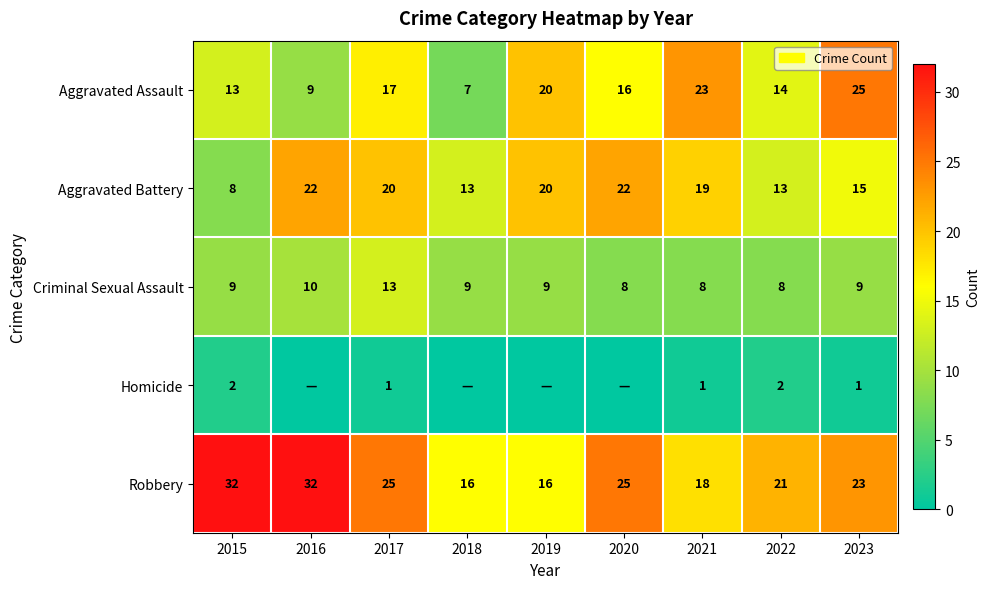

At 2015, list the series in order from largest to smallest.

Robbery, Aggravated Assault, Criminal Sexual Assault, Aggravated Battery, Homicide